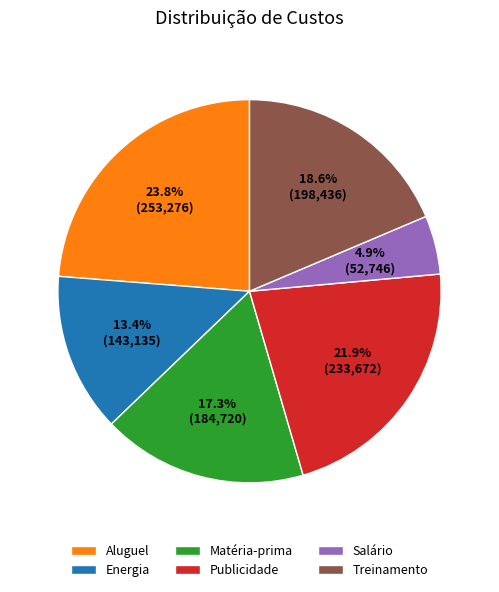

To the nearest percent, what is the difference between the Matéria-prima and Energia slice percentages?

4%